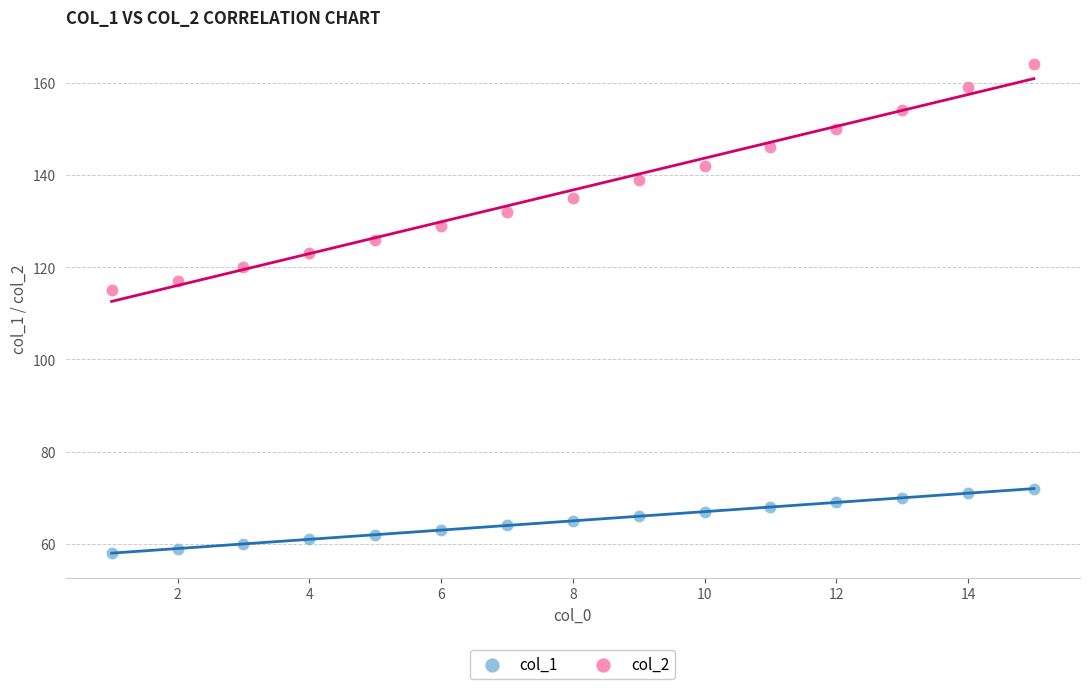

What is the X range (max minus min) for the scatter plot?

14